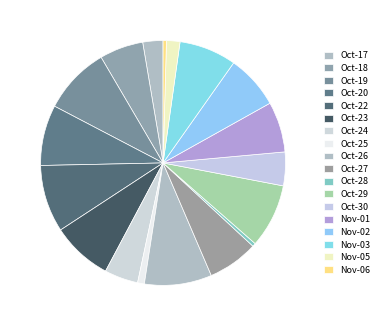

How many slices are in this pie chart?

18